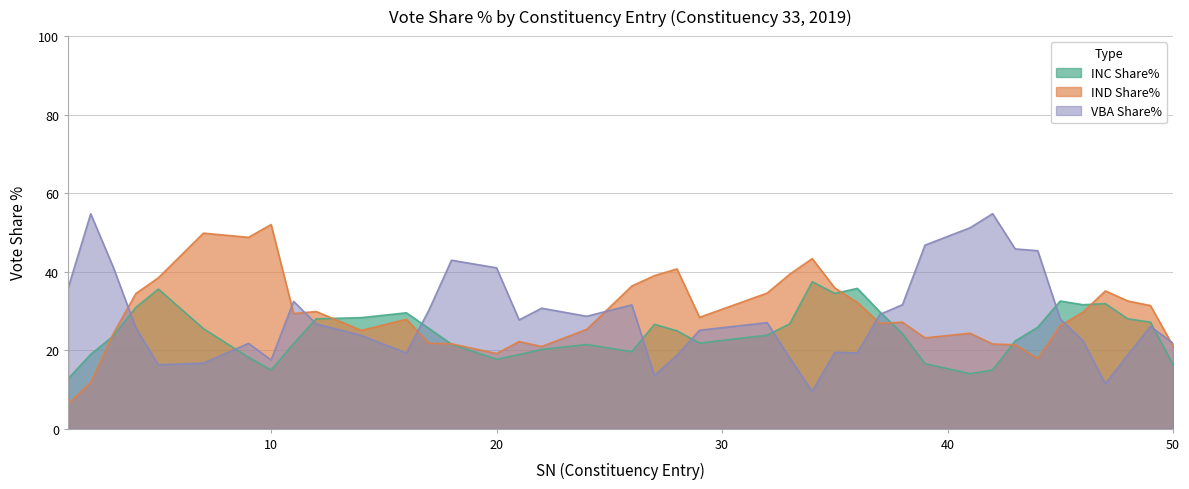

What is the greatest value displayed?

54.8